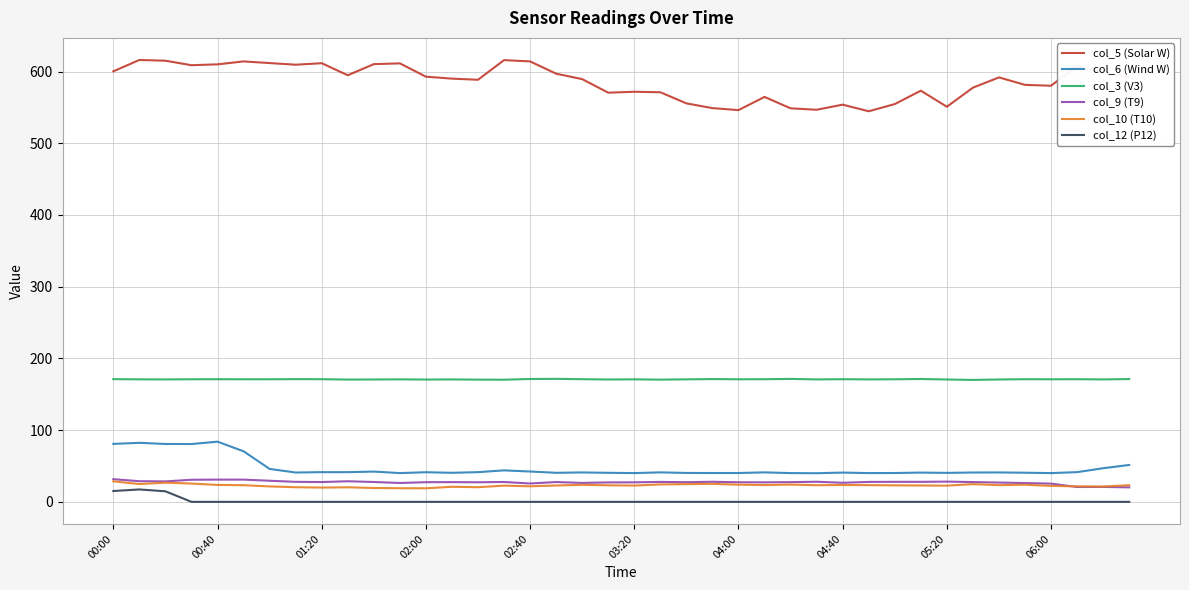

How many lines are shown in the chart?

6